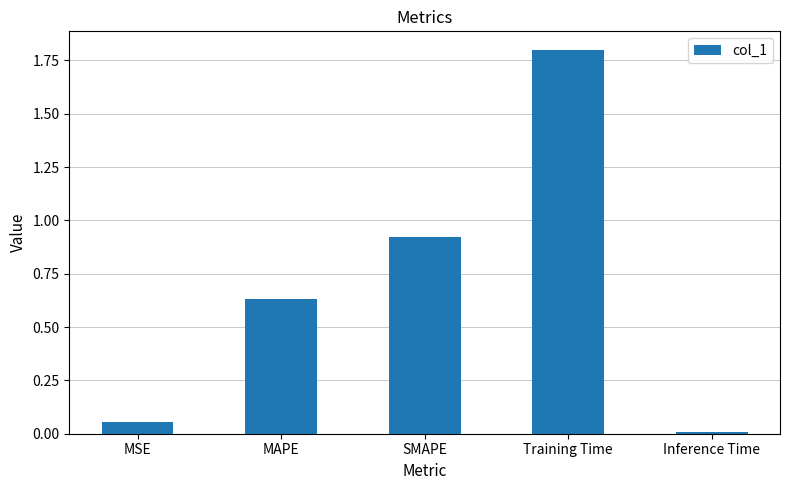

Rank the categories by value from highest to lowest.

Training Time, SMAPE, MAPE, MSE, Inference Time